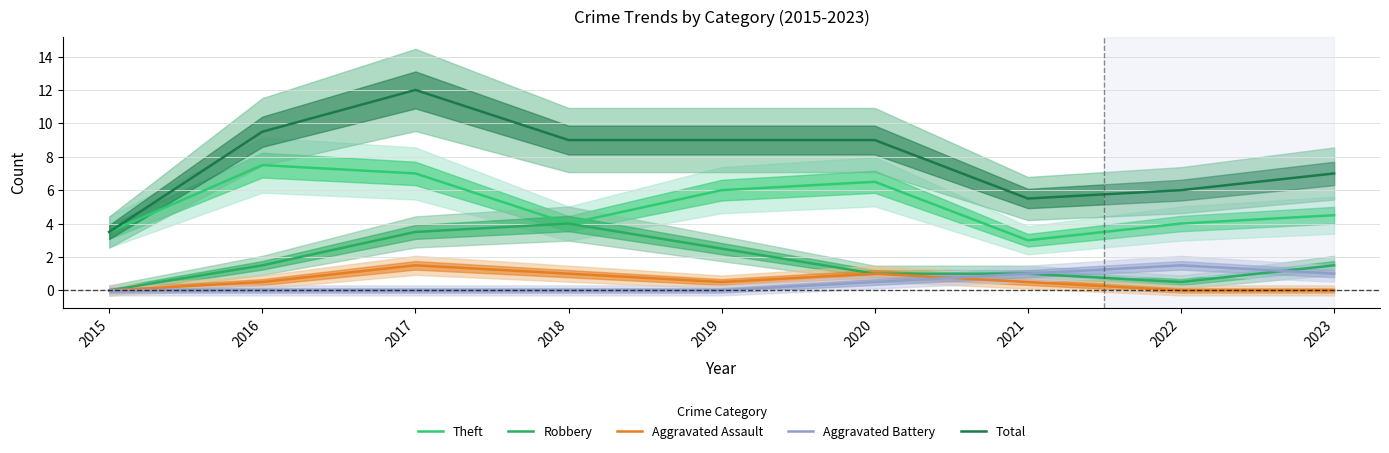

What is the difference between the second highest and minimum values in the Total series?

6.0